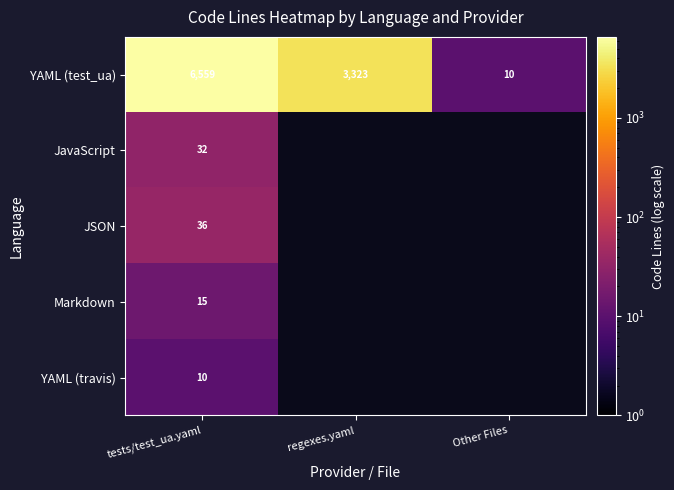

What is the difference between the maximum and minimum values in the YAML (test_ua) series?

6549